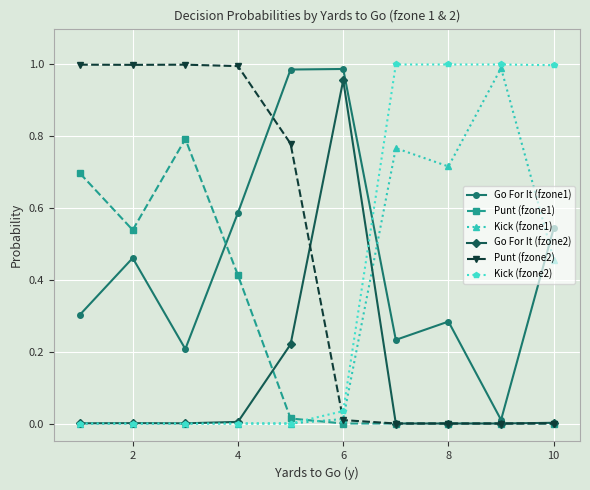

True or false: Kick (fzone2) and Punt (fzone2) cross at least once.

True